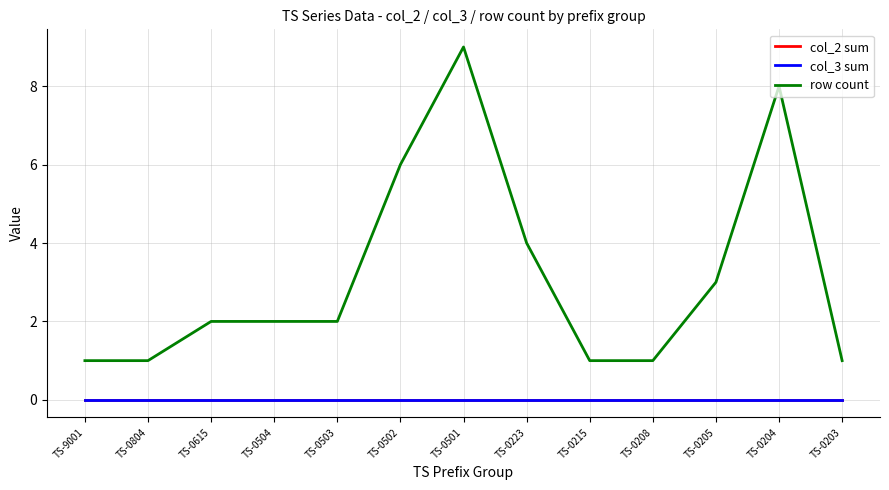

True or false: row count and col_2 sum cross at least once.

False